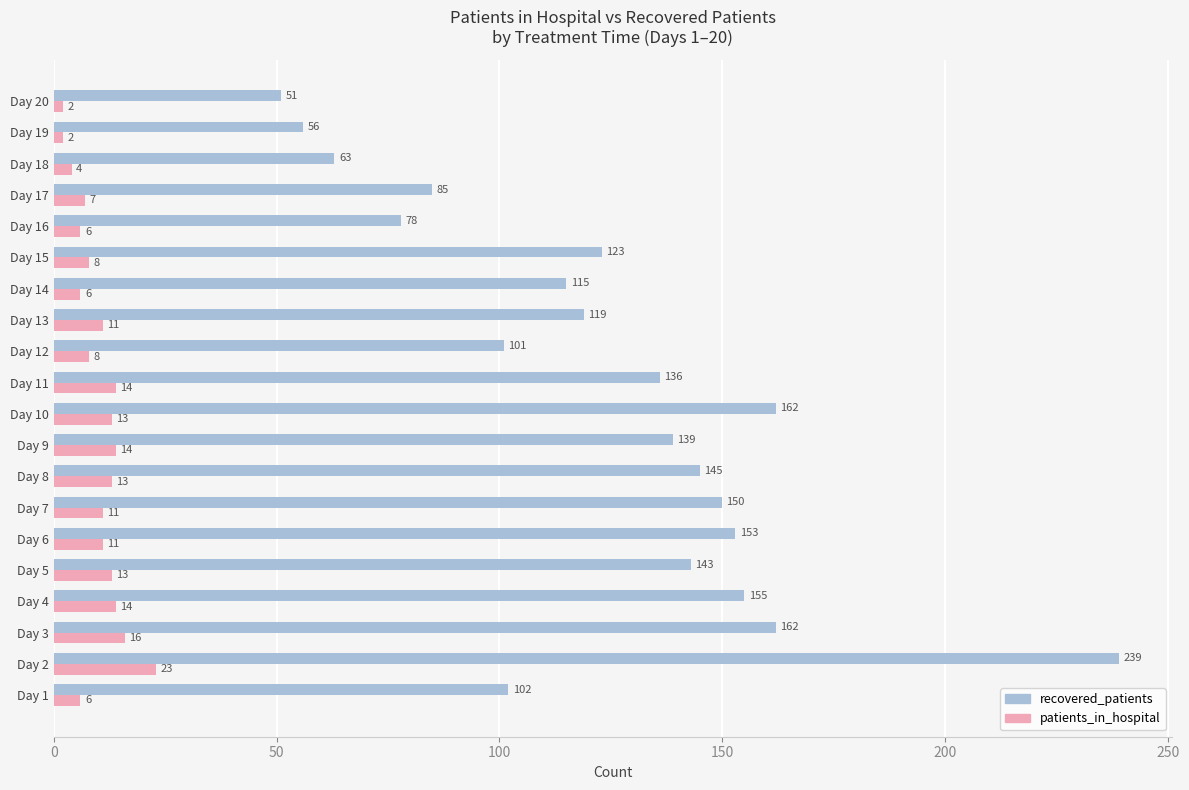

What is the average value of the recovered_patients series?

124